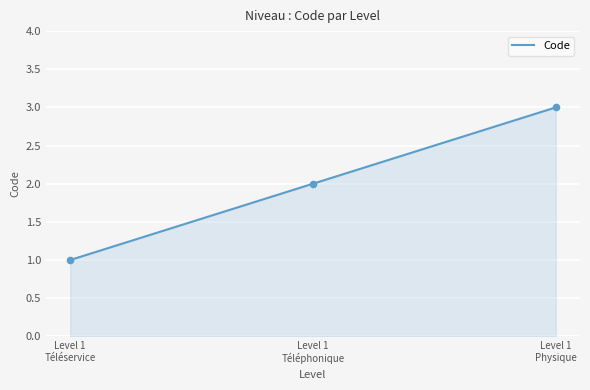

What is the ratio of the value at Level 1 Téléphonique to the value at Level 1 Téléservice?

2.0